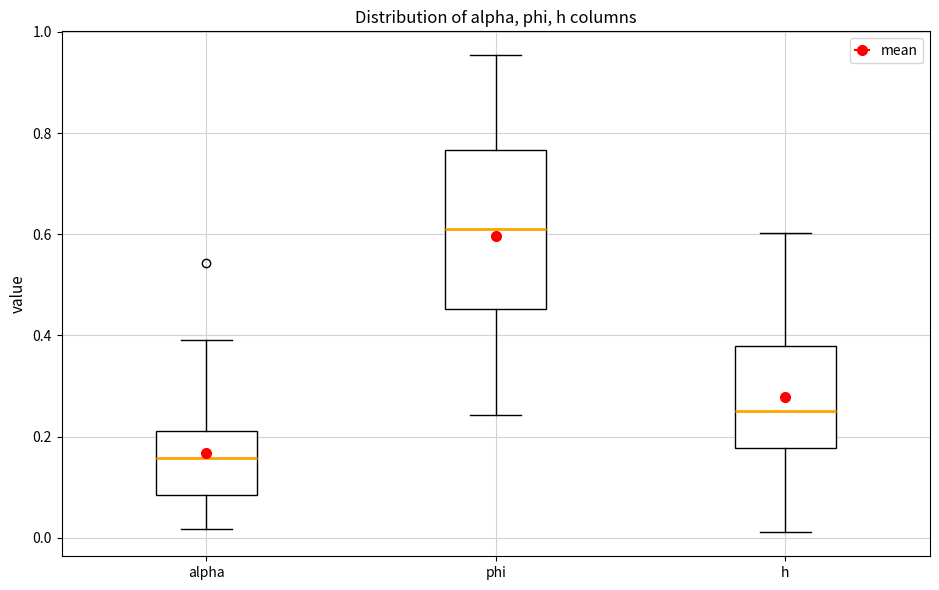

Reading left to right, transcribe this box plot: for each box, give where its median line is, the range the box spans, and where its two whiskers end, as read against the y-axis. The values are not printed on the chart, so give them approximately, as read against the axis.

alpha: median 0.16, box 0.08 to 0.22, whiskers 0.02 to 0.40
phi: median 0.62, box 0.46 to 0.76, whiskers 0.24 to 0.96
h: median 0.26, box 0.18 to 0.38, whiskers 0.02 to 0.60